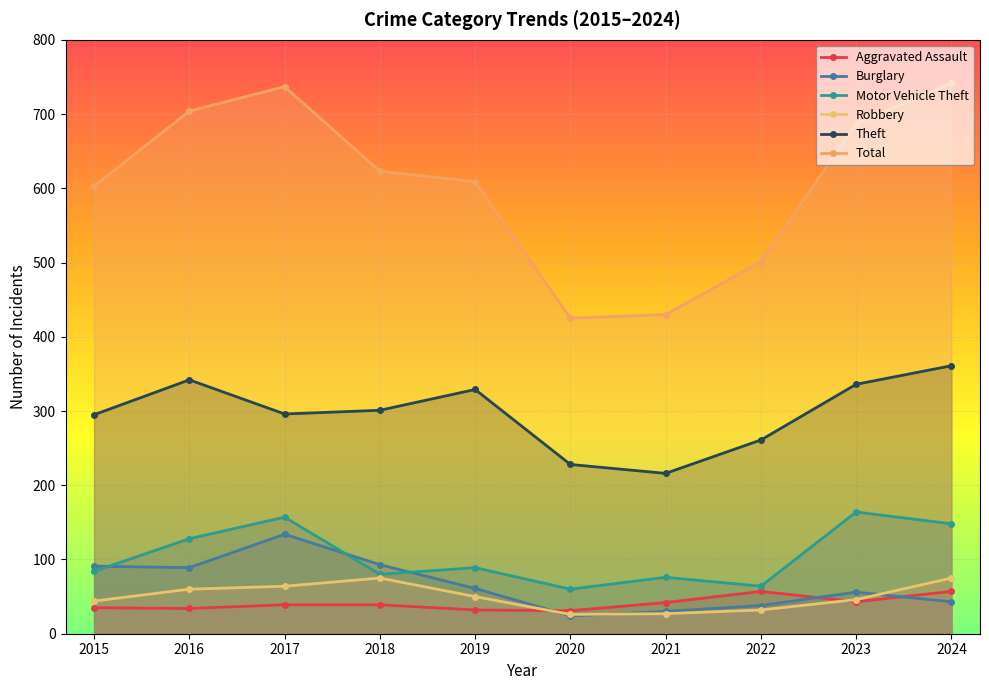

Is the value of Burglary at 2021 greater than the value of Total at 2017?

No